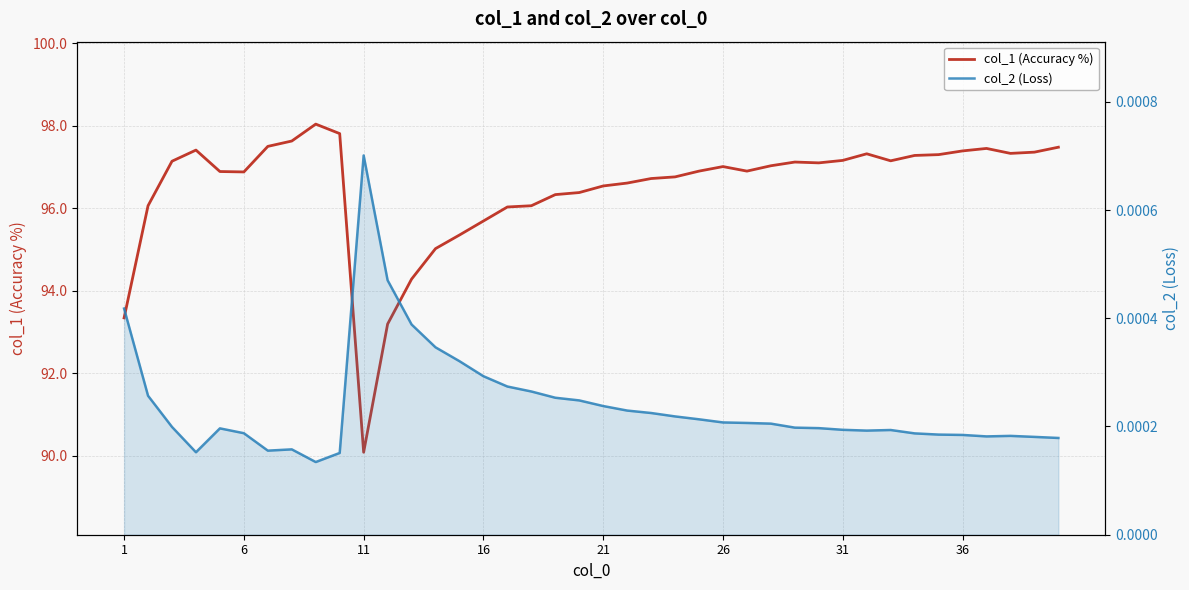

The value of col_2 (Loss) at 14 is 0.0. True or false?

False